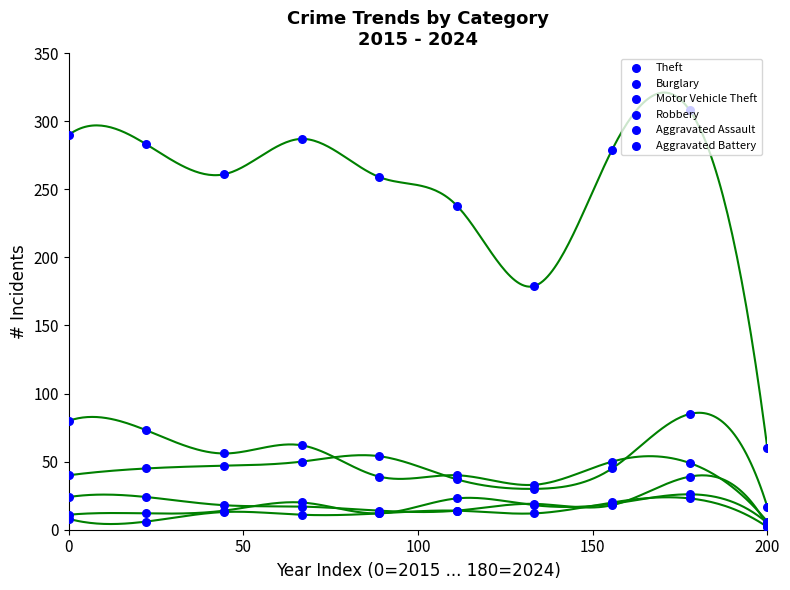

Which series has the largest Y range (max minus min)?

Theft